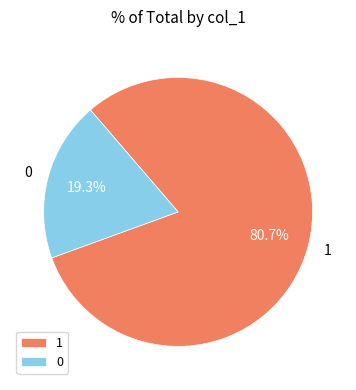

Is the sum of 1 and 0 greater than half?

Yes